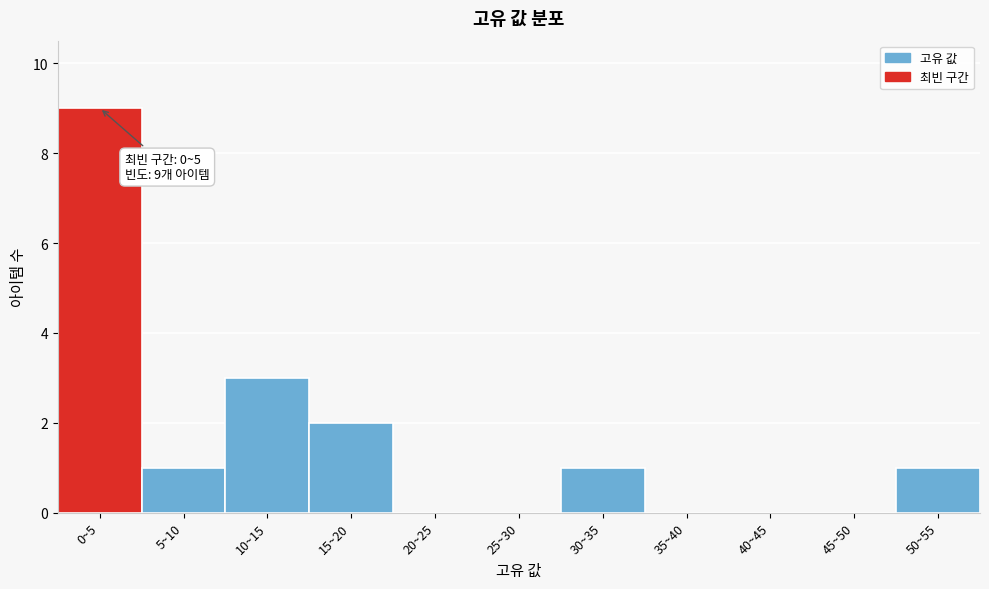

Reading left to right, transcribe all the data shown in this chart.

0~5=9	5~10=1	10~15=3	15~20=2	20~25=0	25~30=0	30~35=1	35~40=0	40~45=0	45~50=0	50~55=1